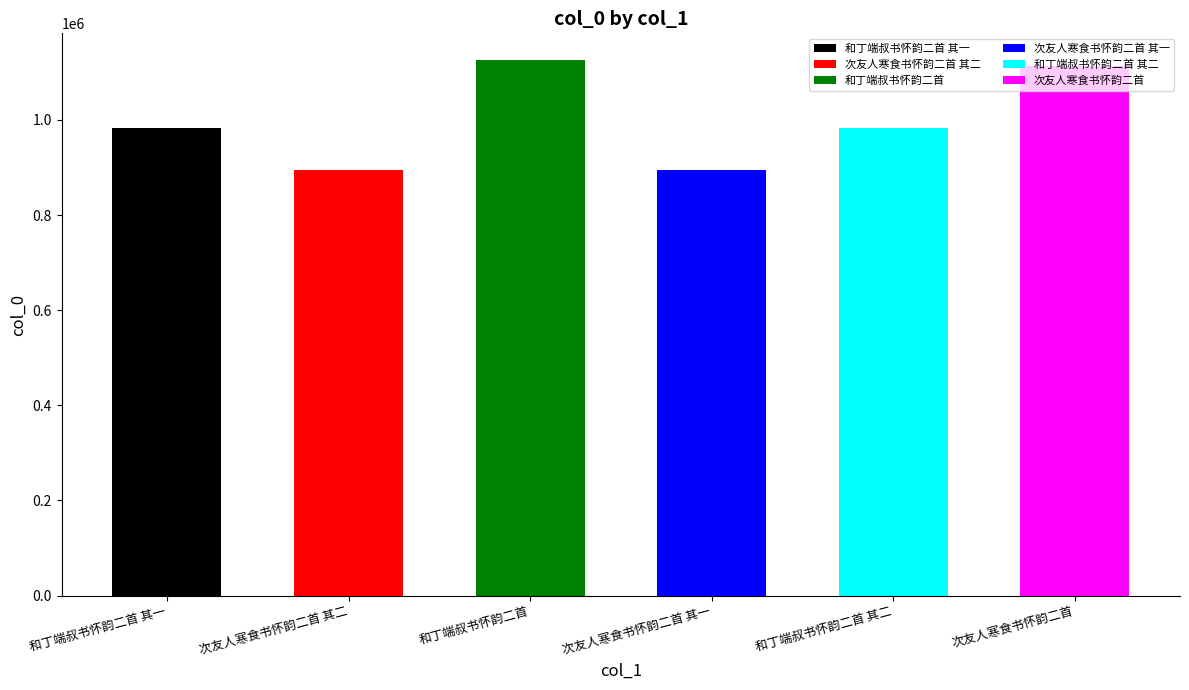

What value does the data have at 次友人寒食书怀韵二首, to the nearest 100?

1112400